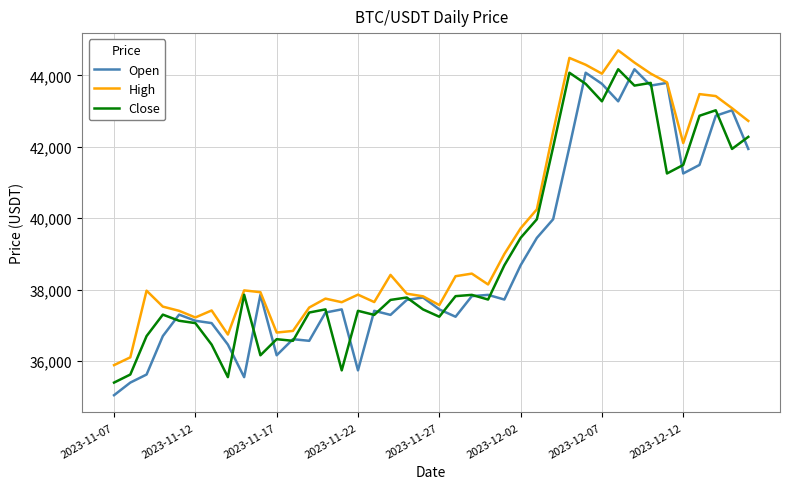

How many lines are shown in the chart?

3